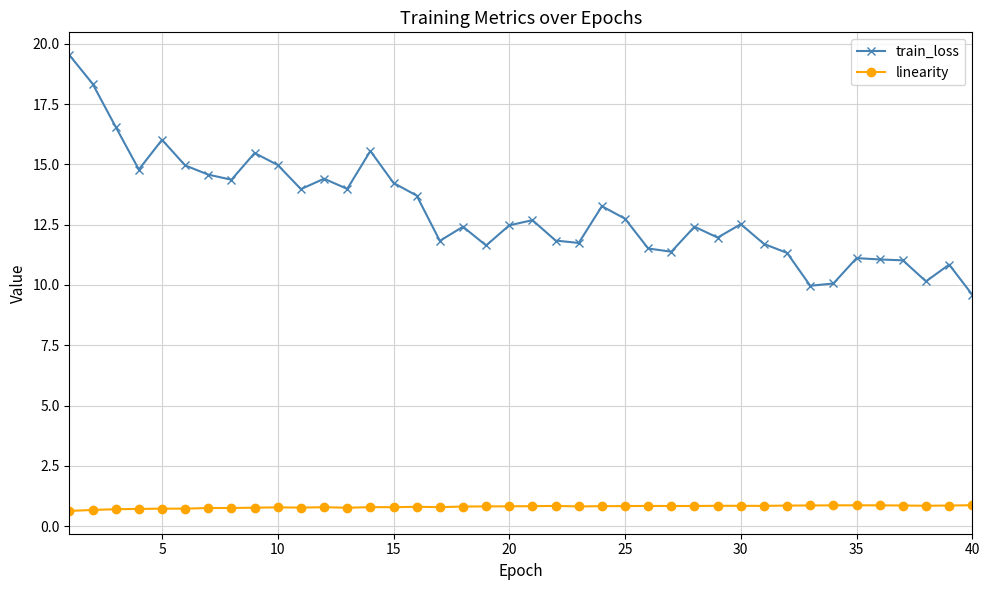

At how many categories does at least one series exceed 8?

40